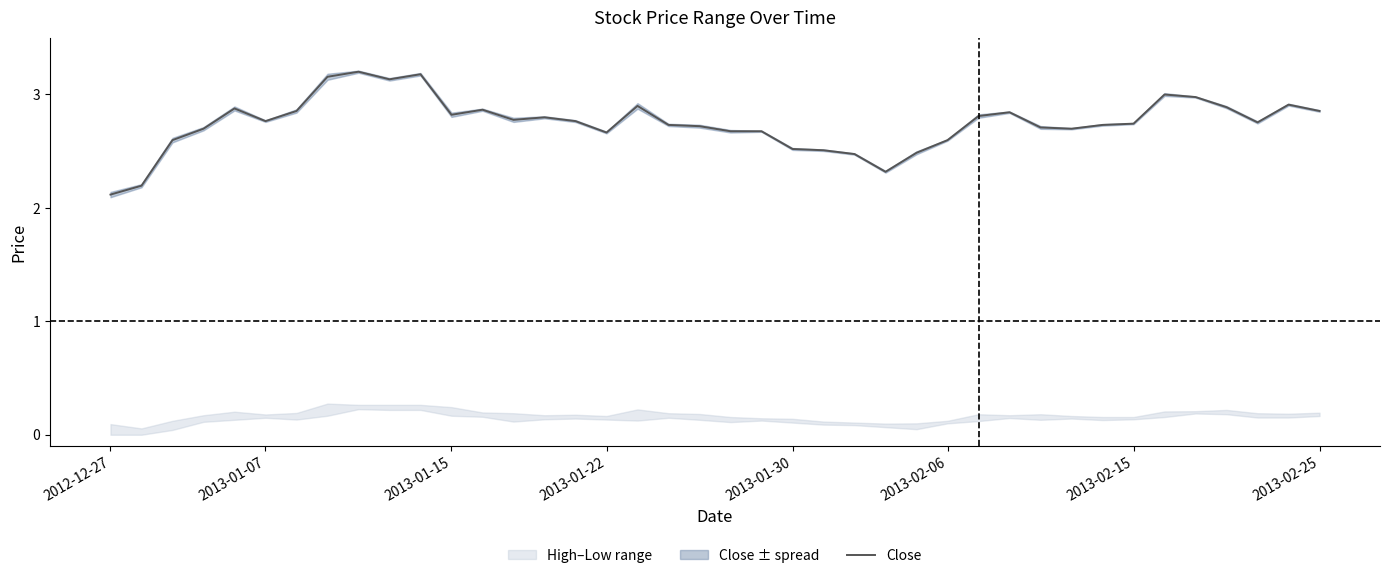

What is the change in value from 2013-01-22 to 26?

-0.2